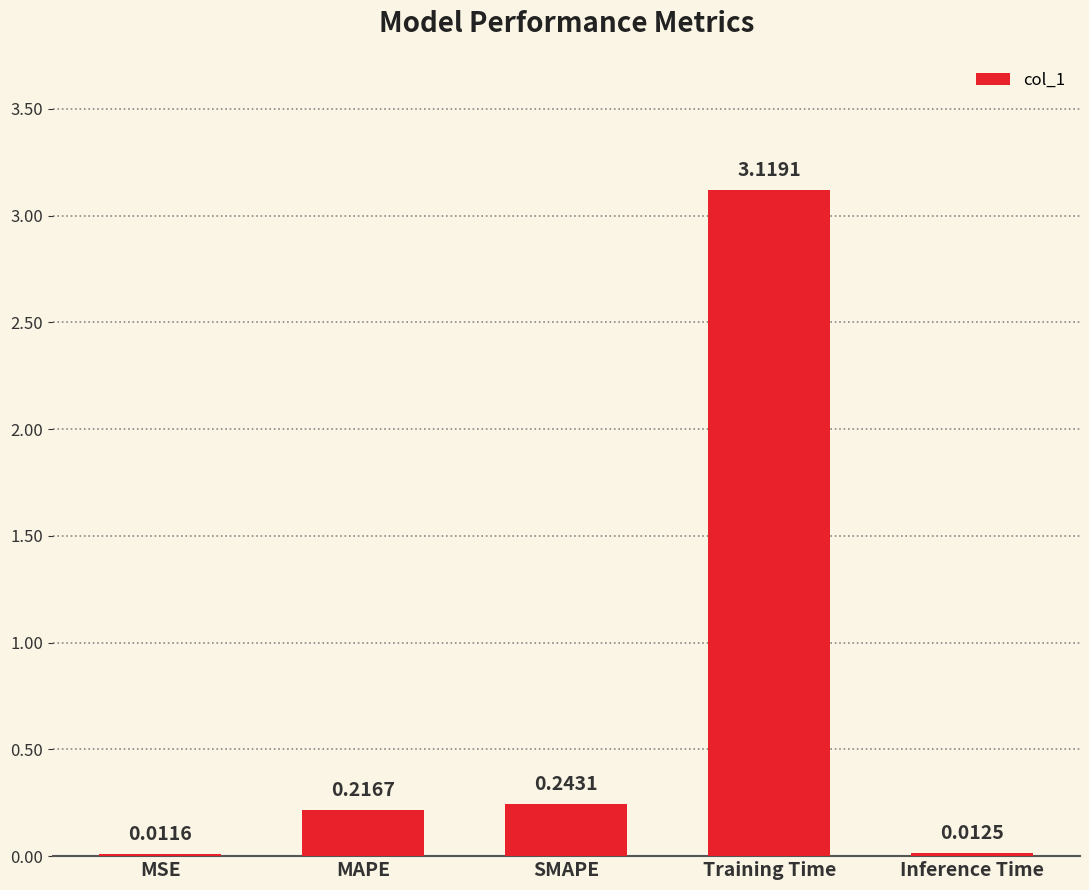

What position from the right is MSE?

5